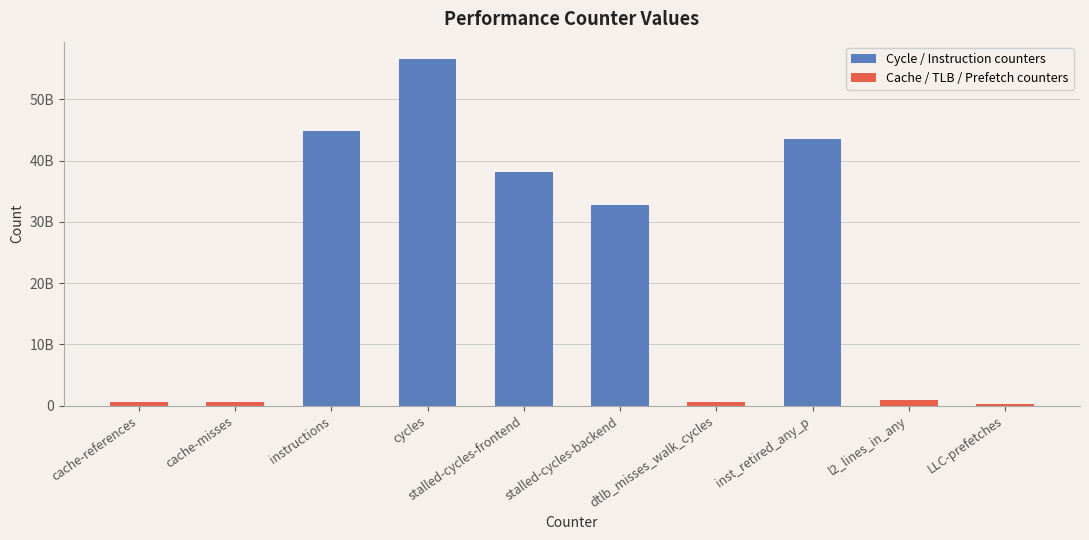

At which label does Cache / TLB / Prefetch counters first exceed 602441272?

cache-references